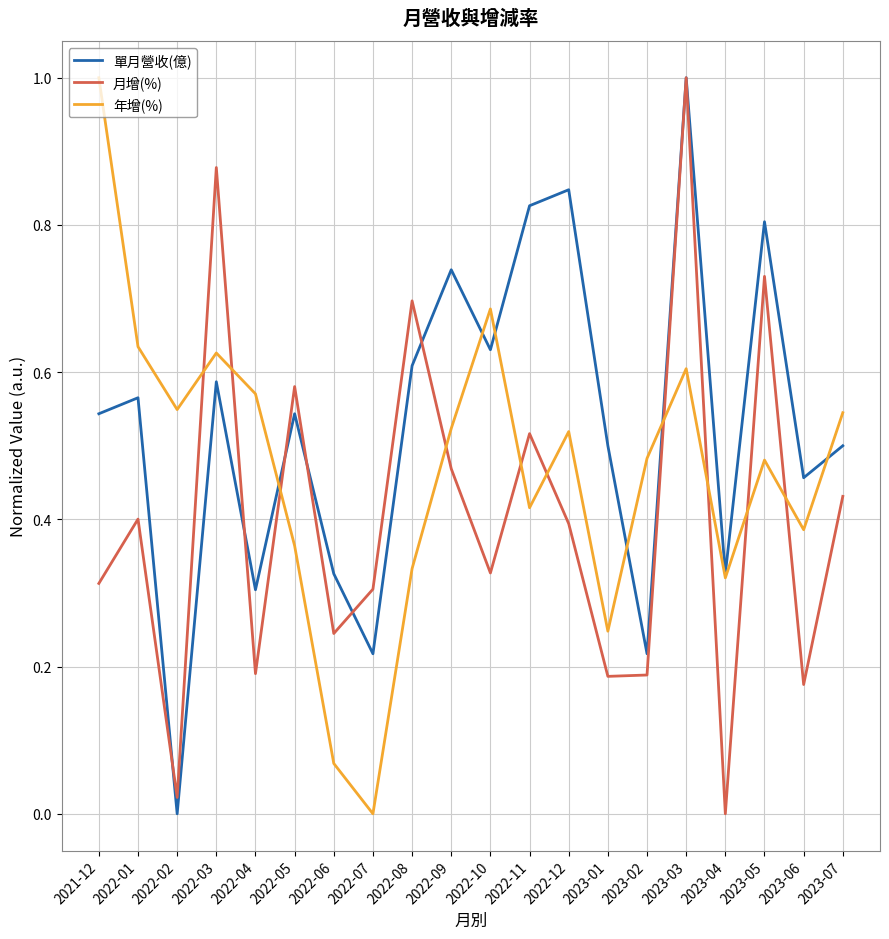

Count the 單月營收(億) values in the range 0 to 1.

20